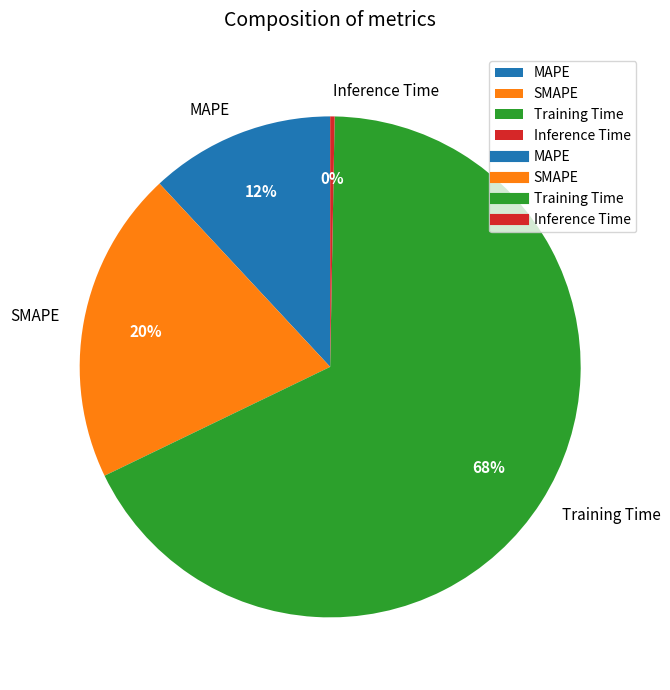

Rank the categories by value from highest to lowest.

Training Time, SMAPE, MAPE, Inference Time